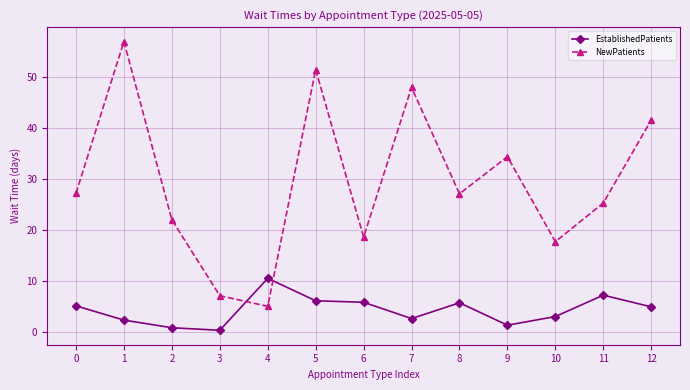

Between 2 and 9, which series saw the biggest shift?

NewPatients